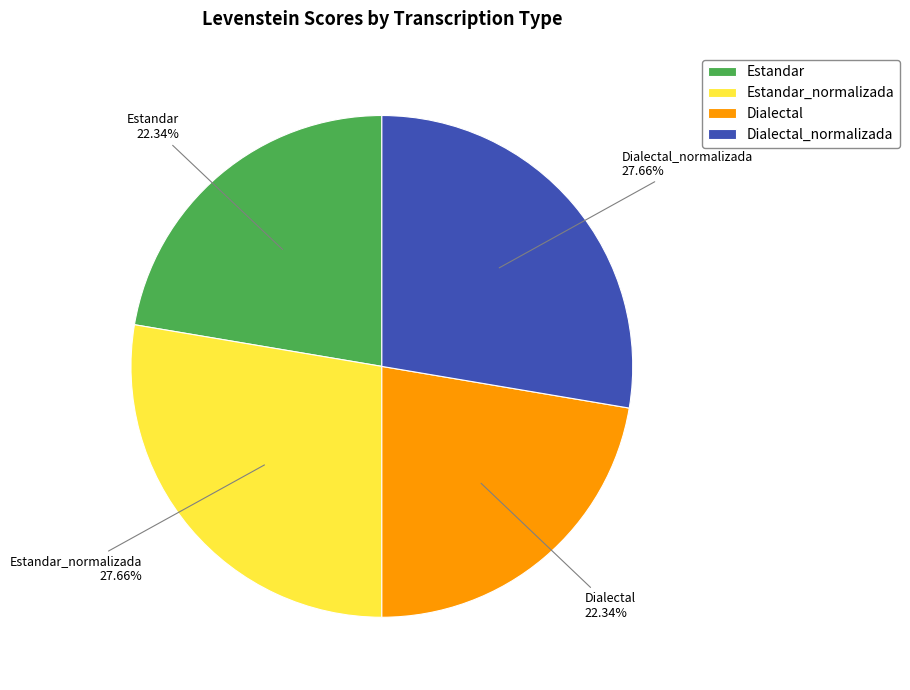

Which has a higher value, Estandar_normalizada or Estandar?

Estandar_normalizada